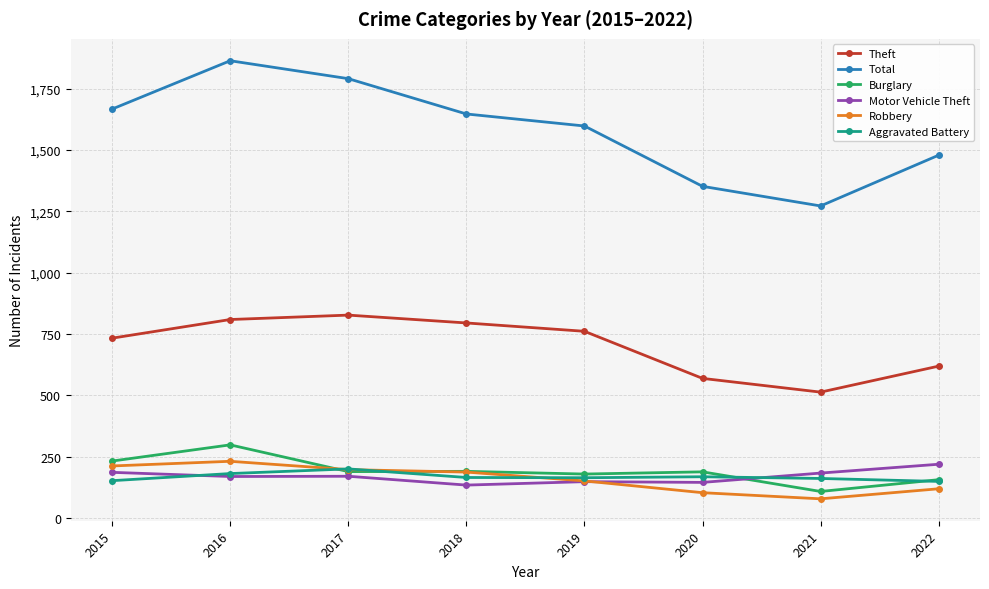

At which label is Theft closest to 670?

2022